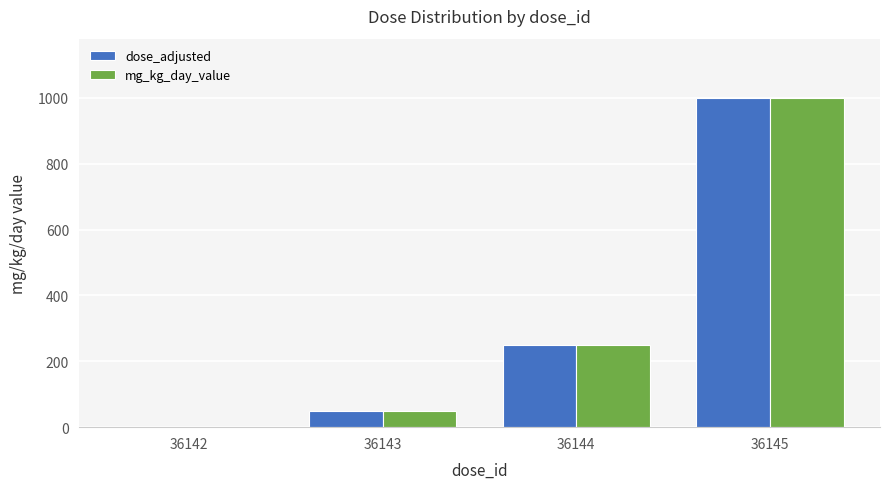

At which category is the sum across all series the highest?

36145